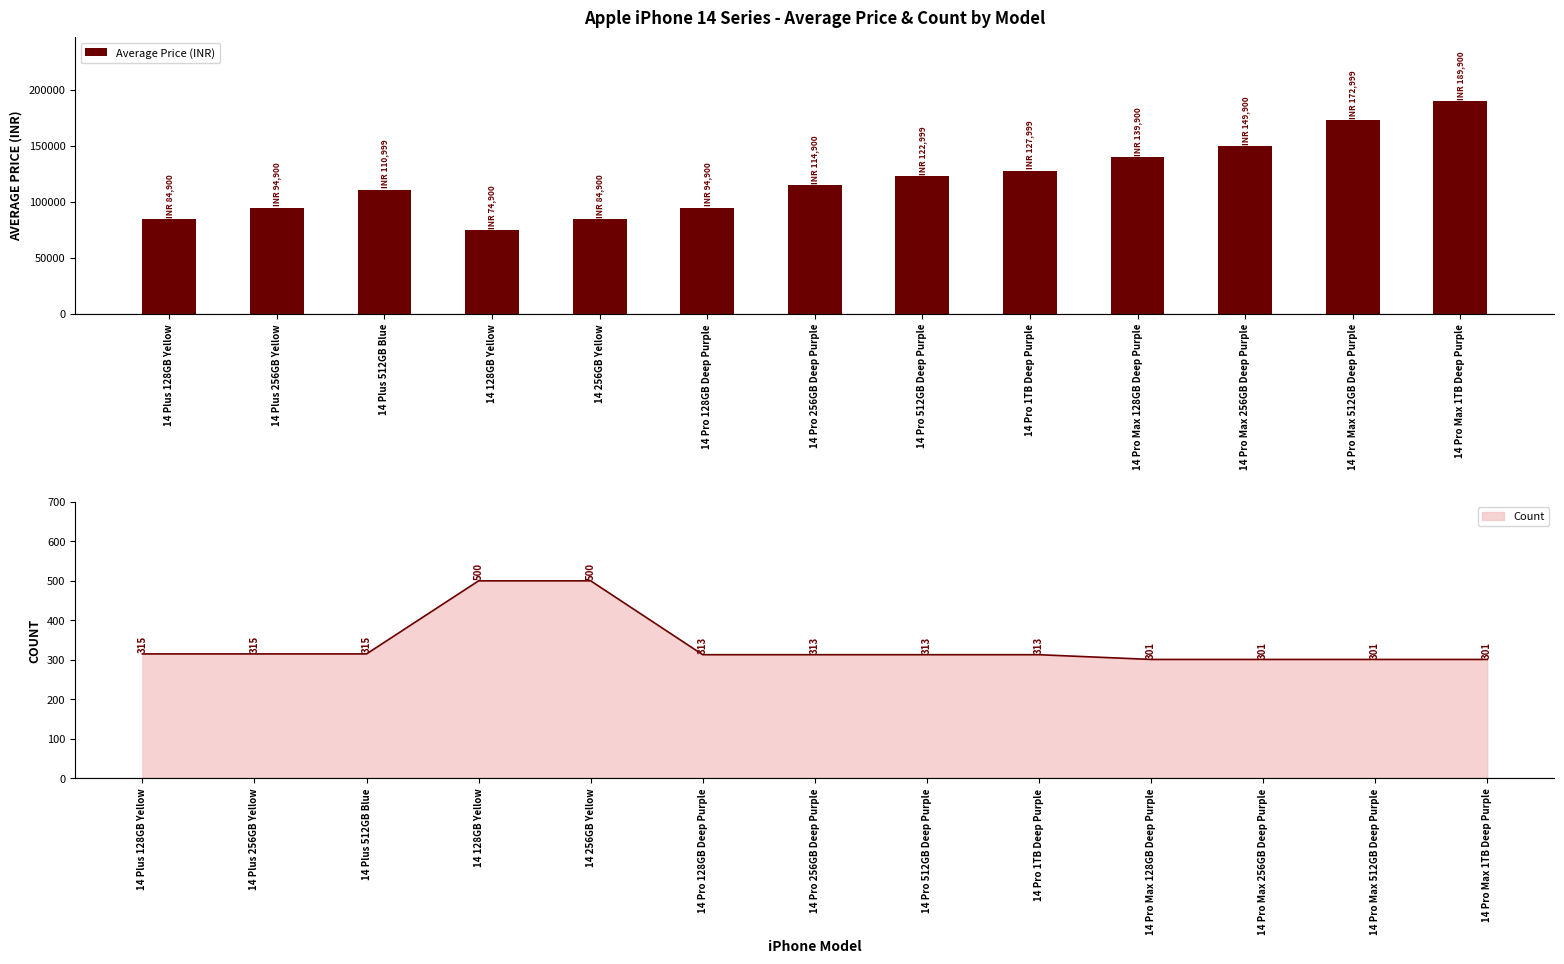

Reading left to right, list all the values displayed in this chart.

84900	94900	110999	74900	84900	94900	114900	122999	127999	139900	149900	172999	189900